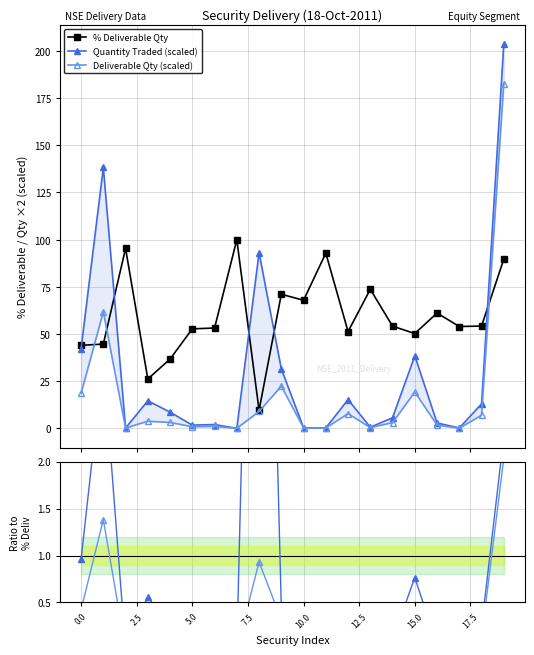

What is the minimum value for % Deliverable Qty?

9.7